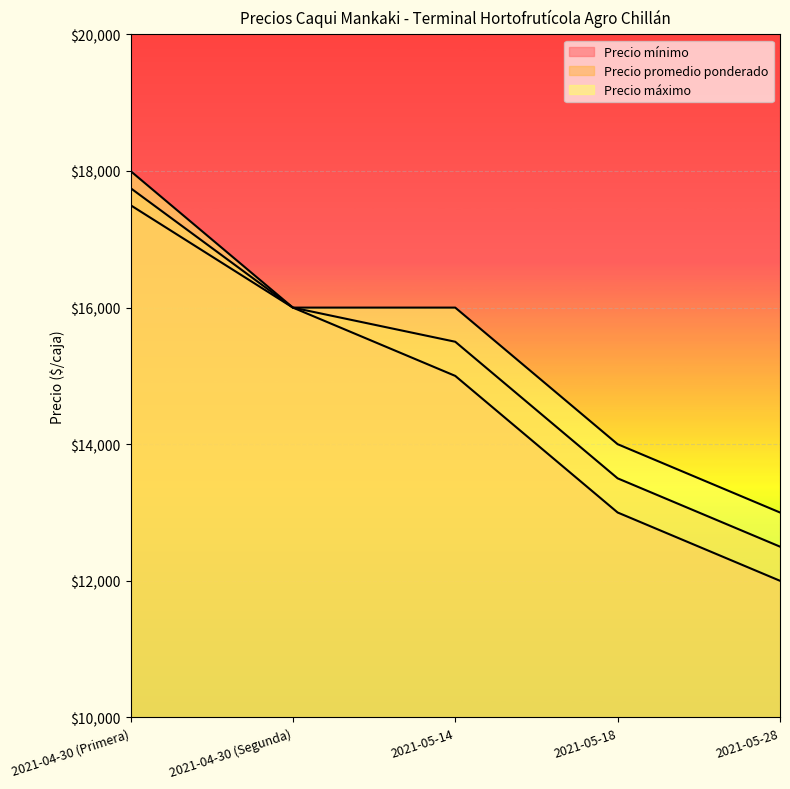

True or false: Precio máximo has more than 2 points higher than both neighbors.

False